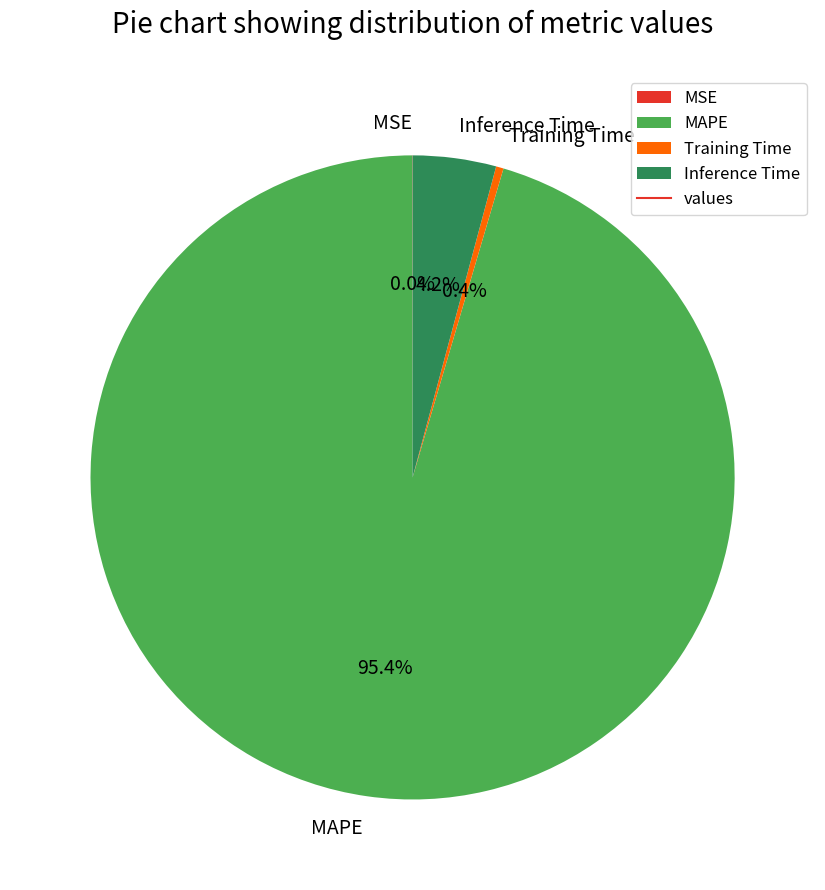

Between Inference Time and MAPE, which is larger?

MAPE